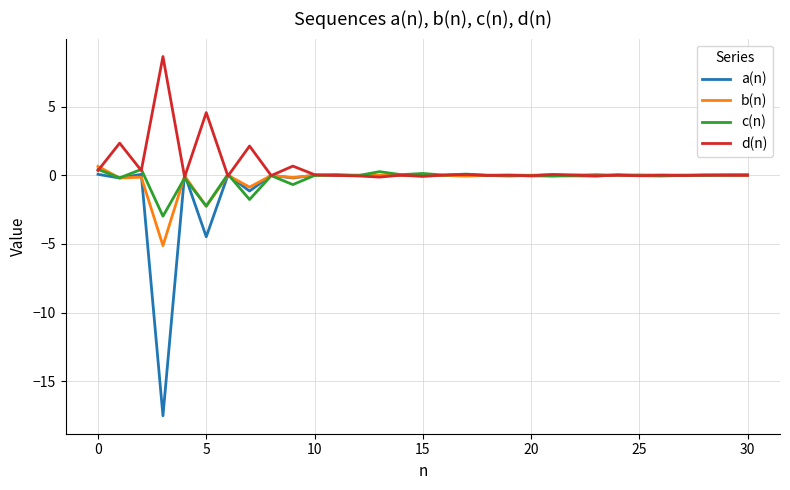

Which series has the largest total across all categories?

d(n)